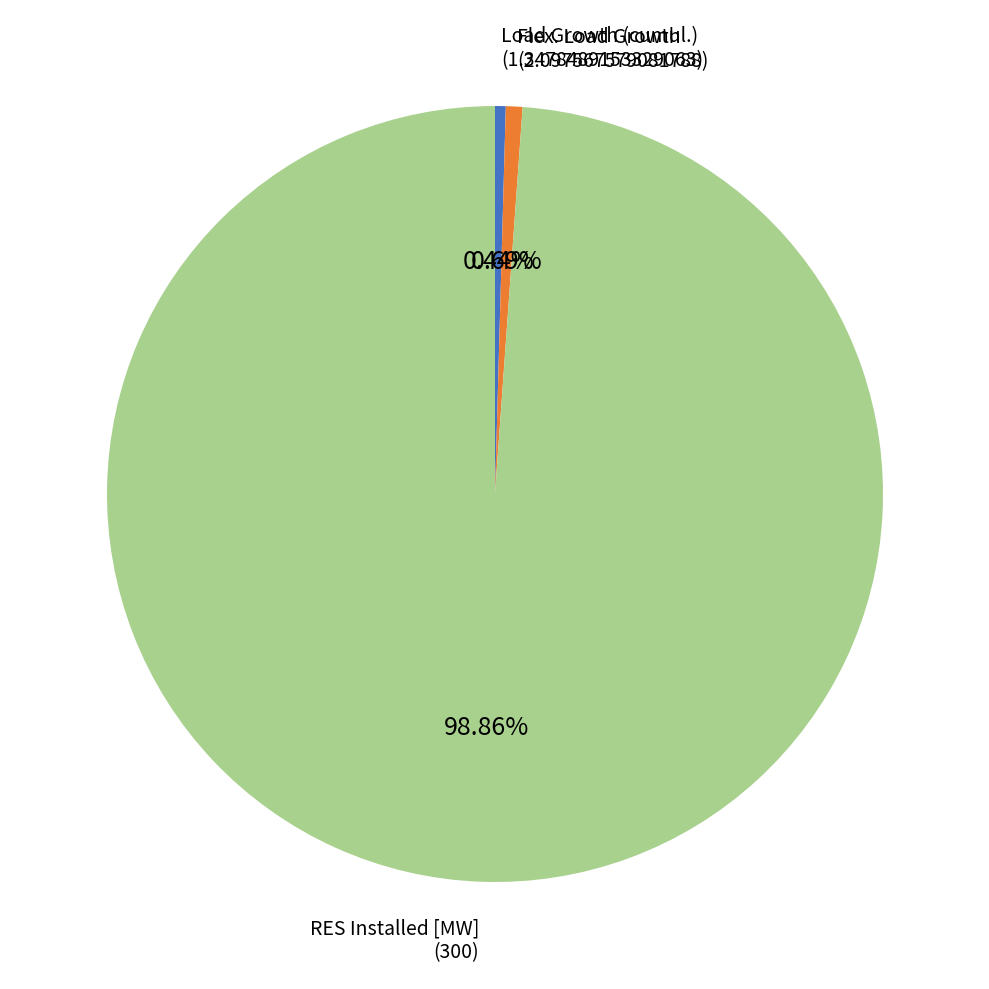

How many slices are in this pie chart?

3